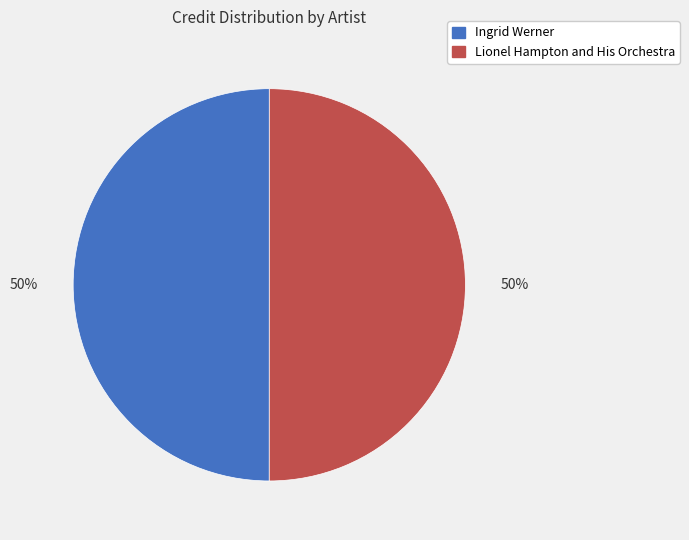

True or false: Ingrid Werner accounts for 50% of the total.

True